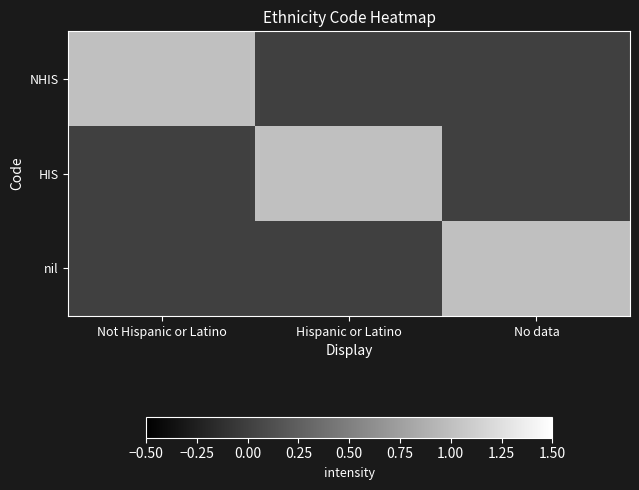

Which series has the widest spread of values?

NHIS